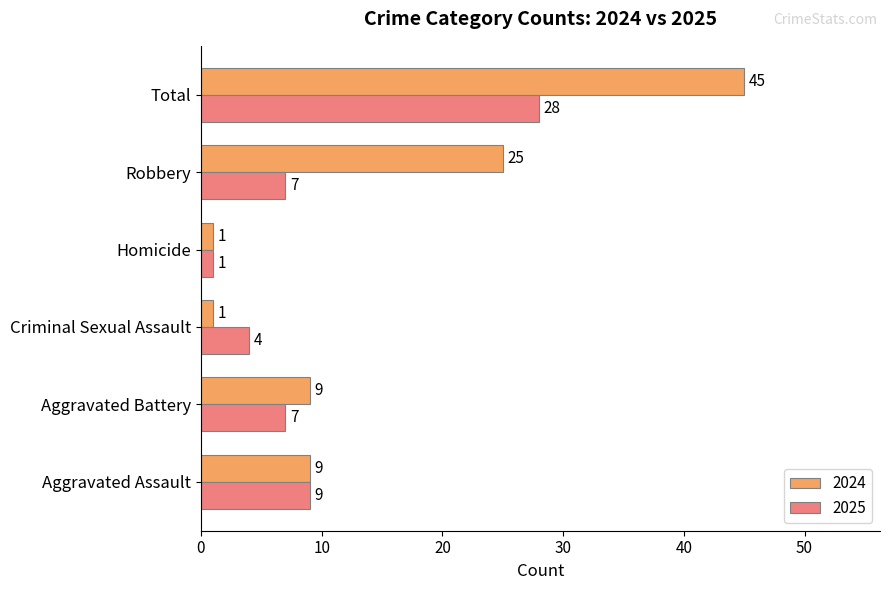

List the series in order of their overall mean, highest first.

2024, 2025